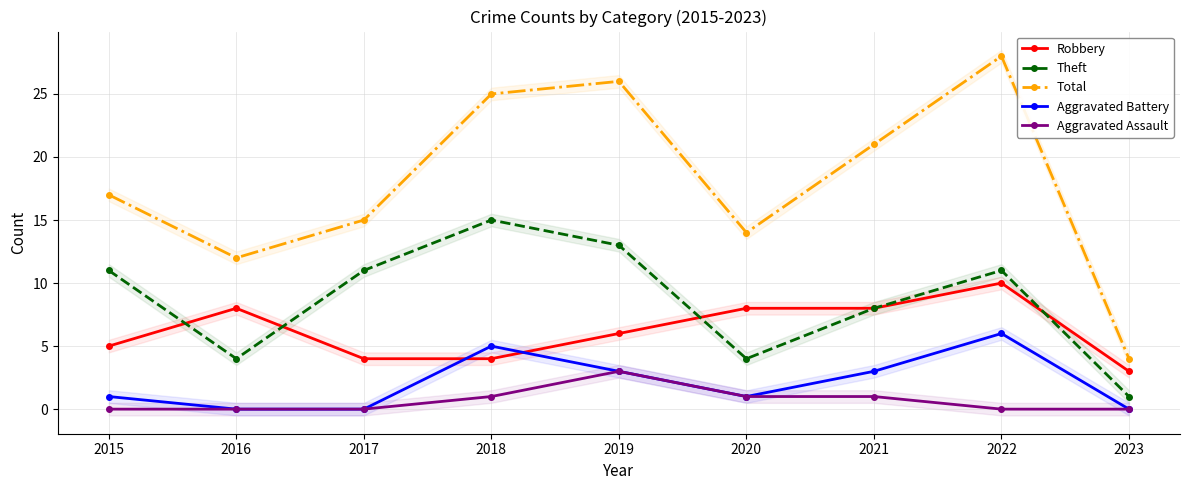

How many values in Aggravated Assault are above zero?

4